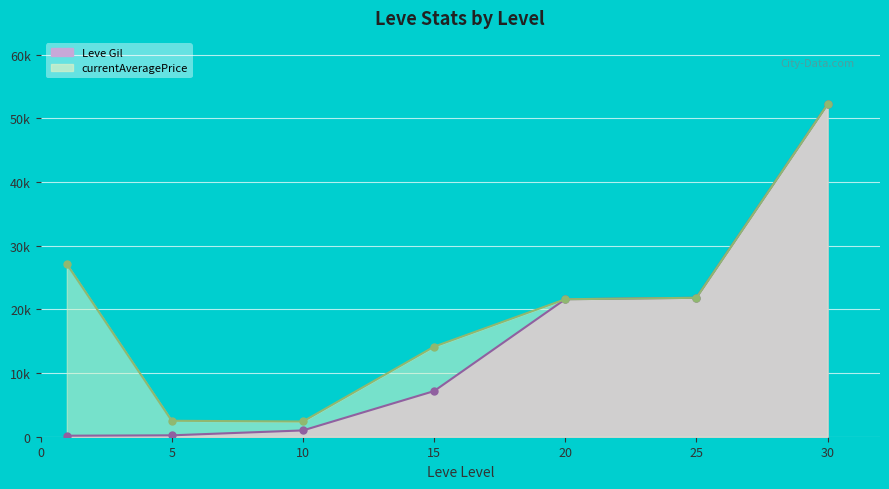

At which label does the data first exceed 7170?

20